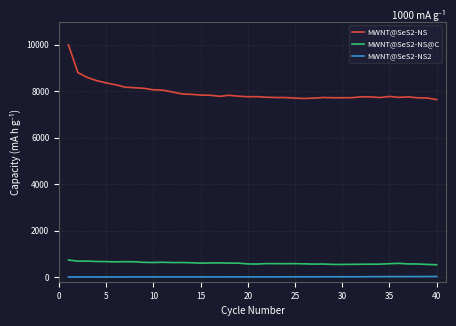

List the series in order of their peak value, highest first.

MWNT@SeS2-NS, MWNT@SeS2-NS@C, MWNT@SeS2-NS2